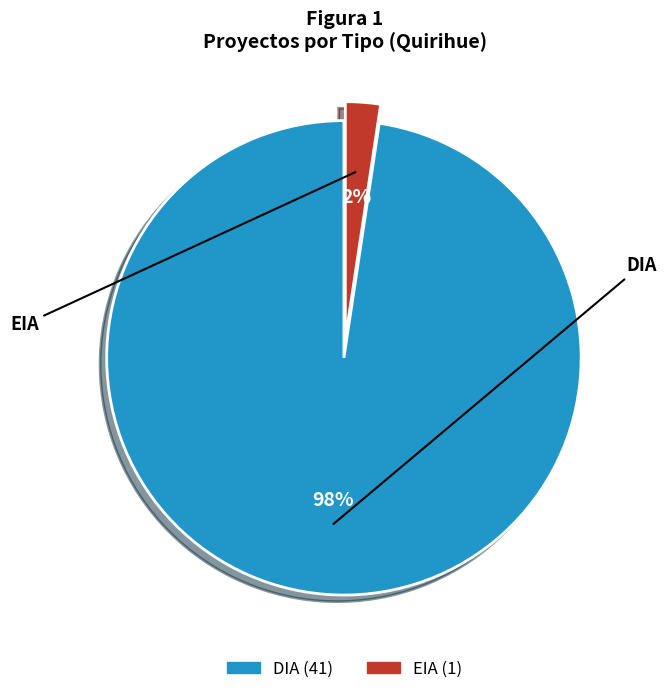

How many segments does this pie chart have?

2